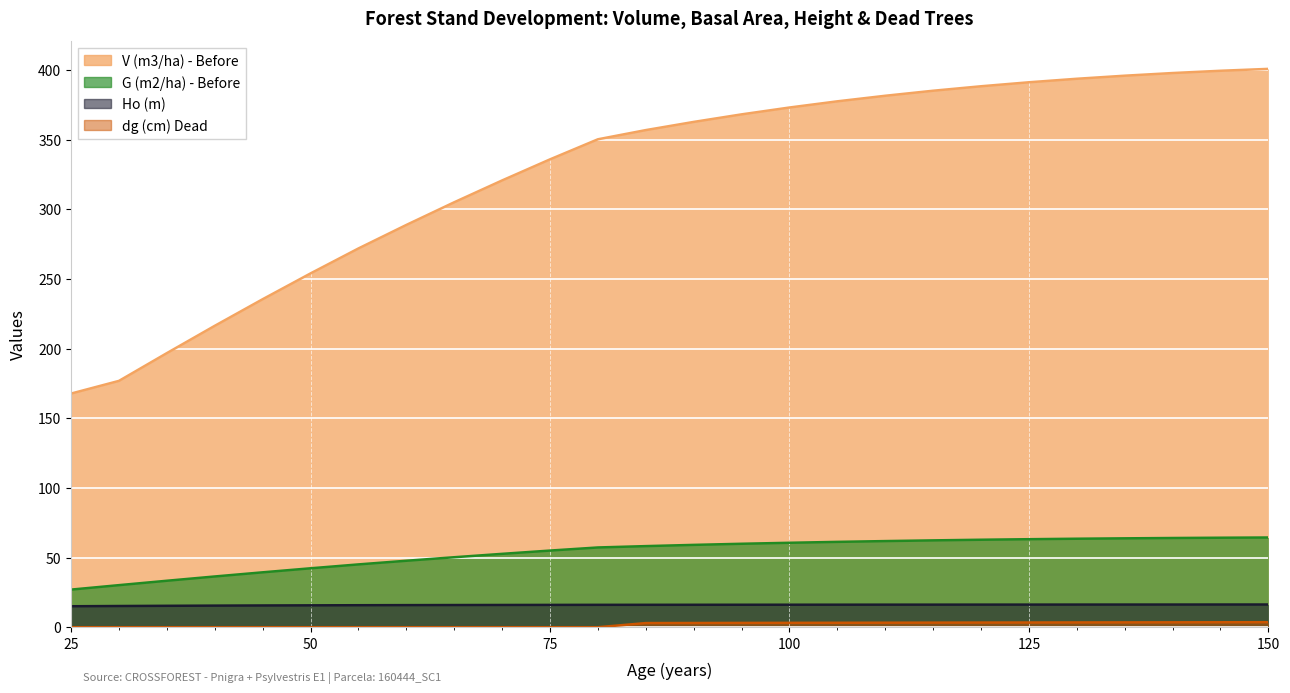

What is the difference between the second highest and second lowest values in the V (m3/ha) - Before series?

222.6